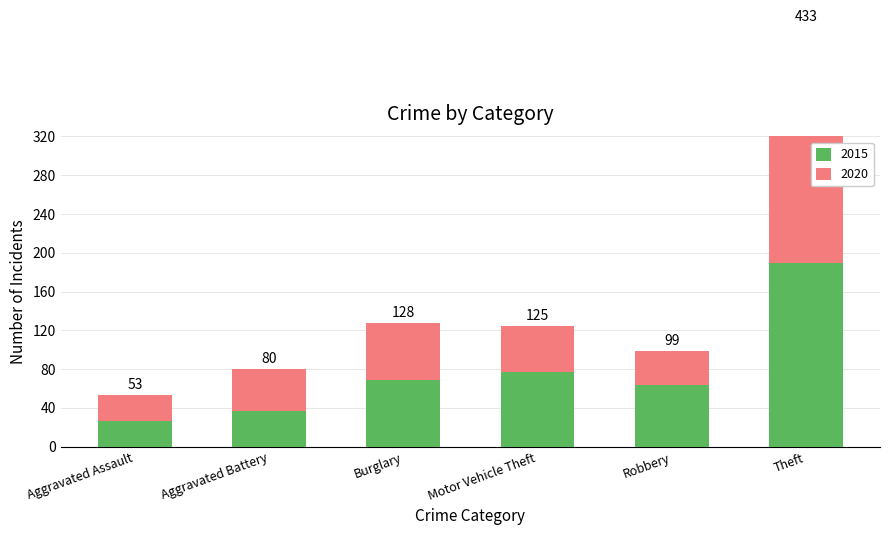

Reading left to right, list all the values displayed in this chart.

2015: 27	37	69	77	64	190
2020: 26	43	59	48	35	243